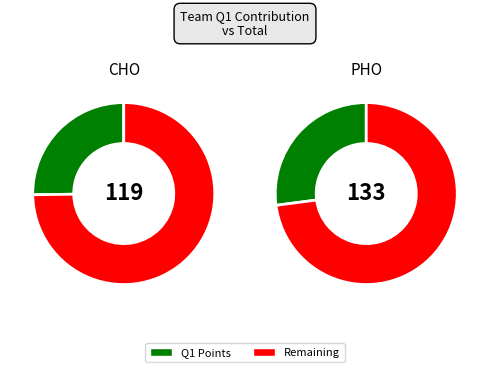

The Total slice represents 91% of the pie. True or false?

False